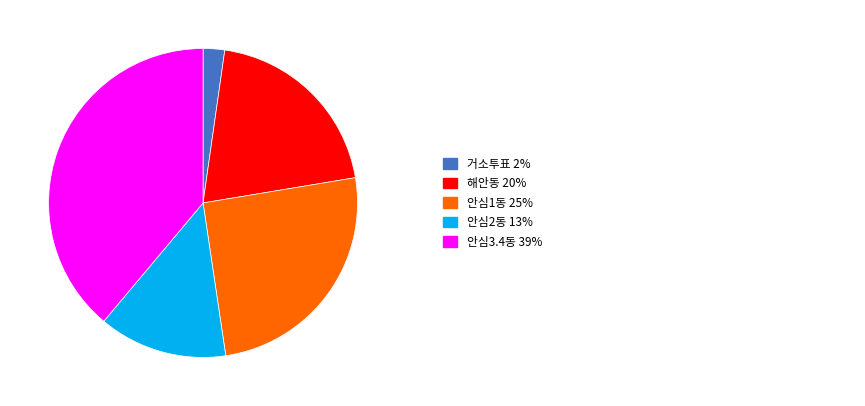

Does any single category account for the majority?

No